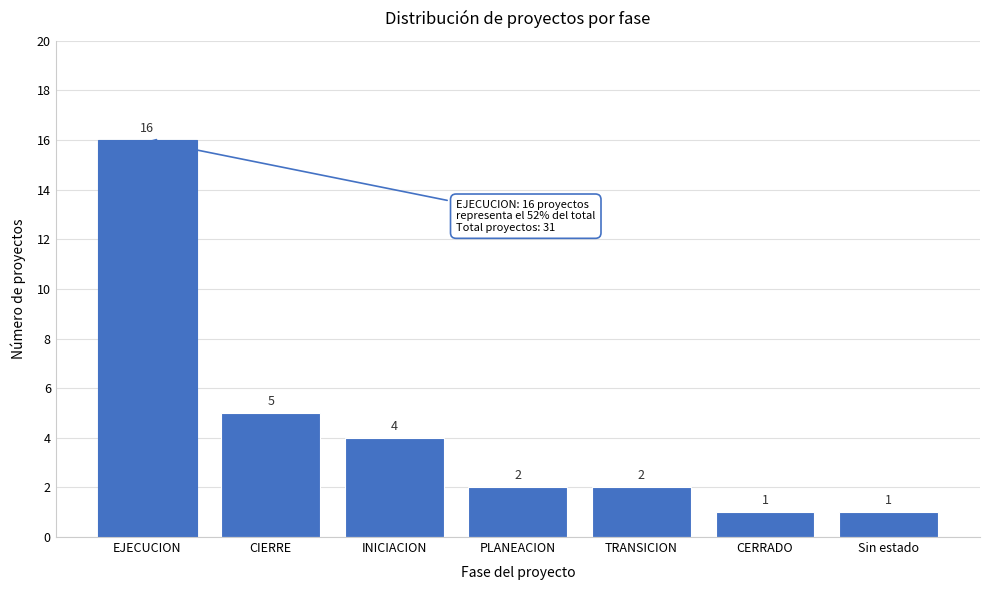

Reading left to right, transcribe all the data shown in this chart.

16	5	4	2	2	1	1